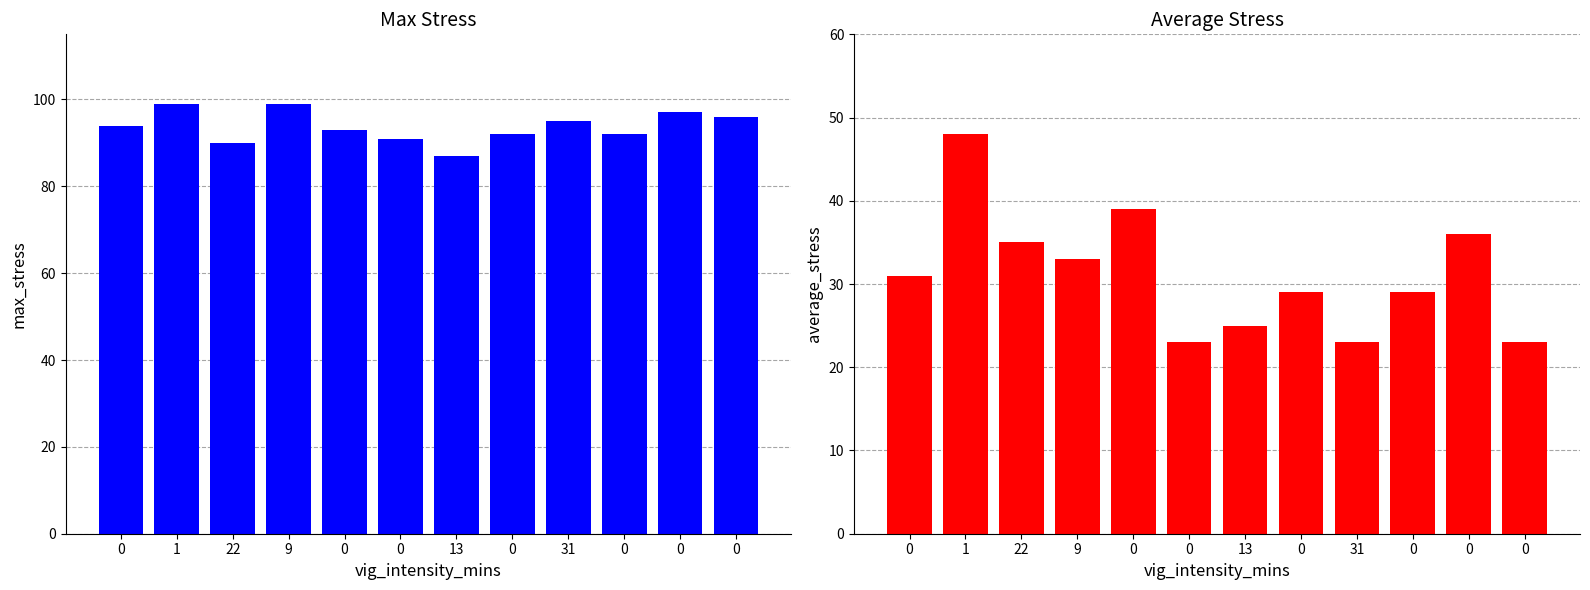

Where does the average_stress series first go above 31?

1